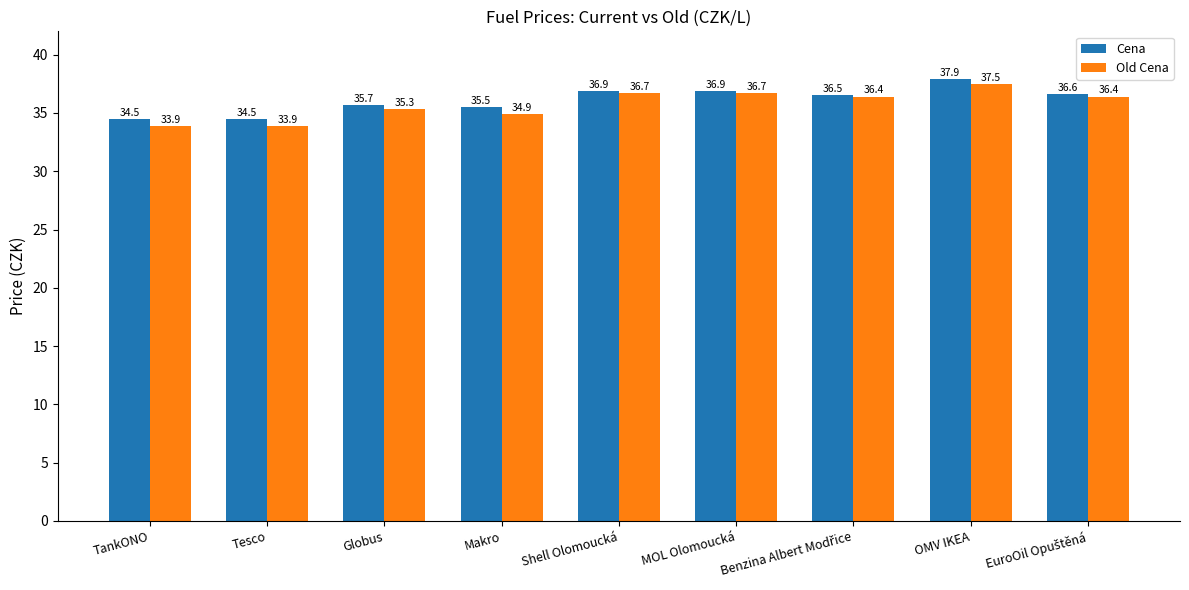

What is the maximum value shown in the chart?

37.9